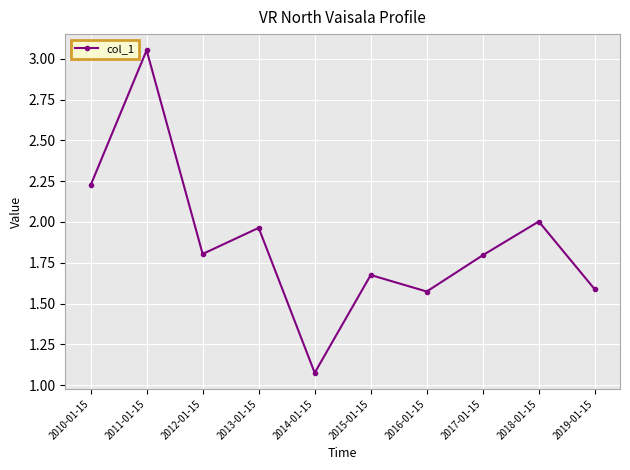

Which has a higher value, 2015-01-15 or 2011-01-15?

2011-01-15